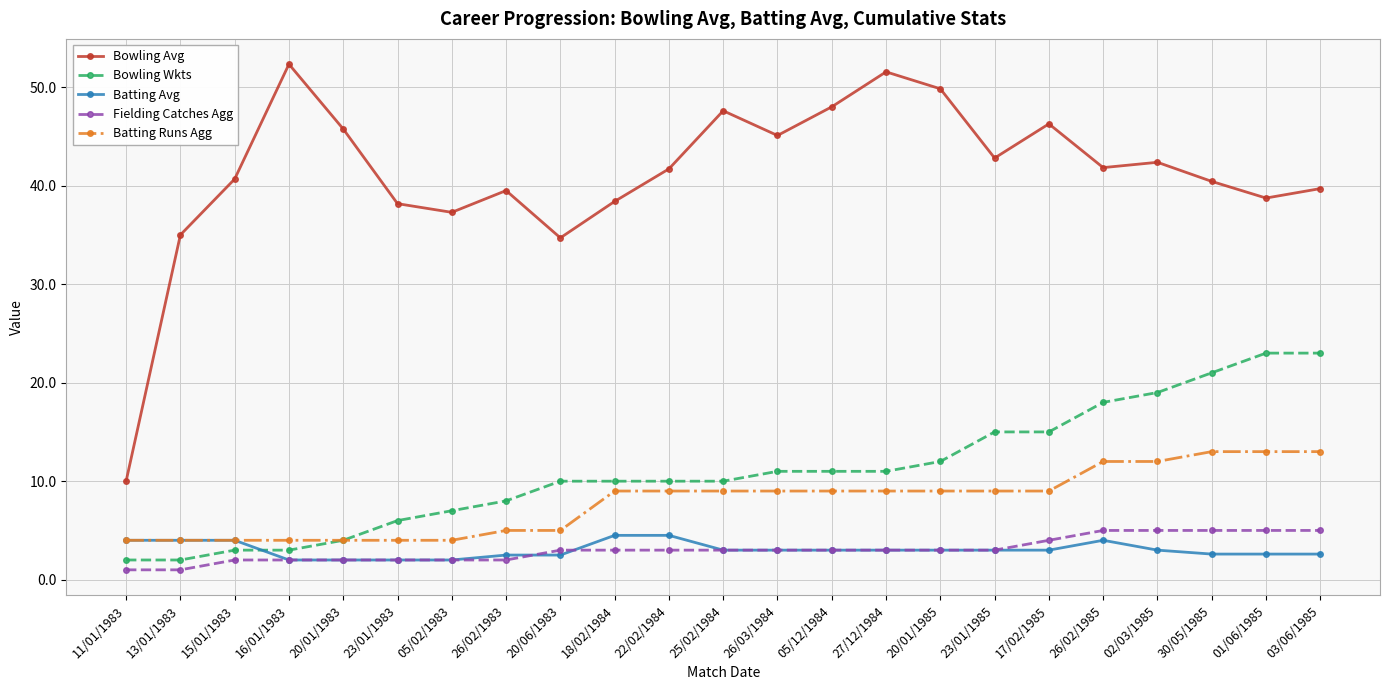

Which series changed the most between 26/02/1983 and 25/02/1984?

Bowling Avg